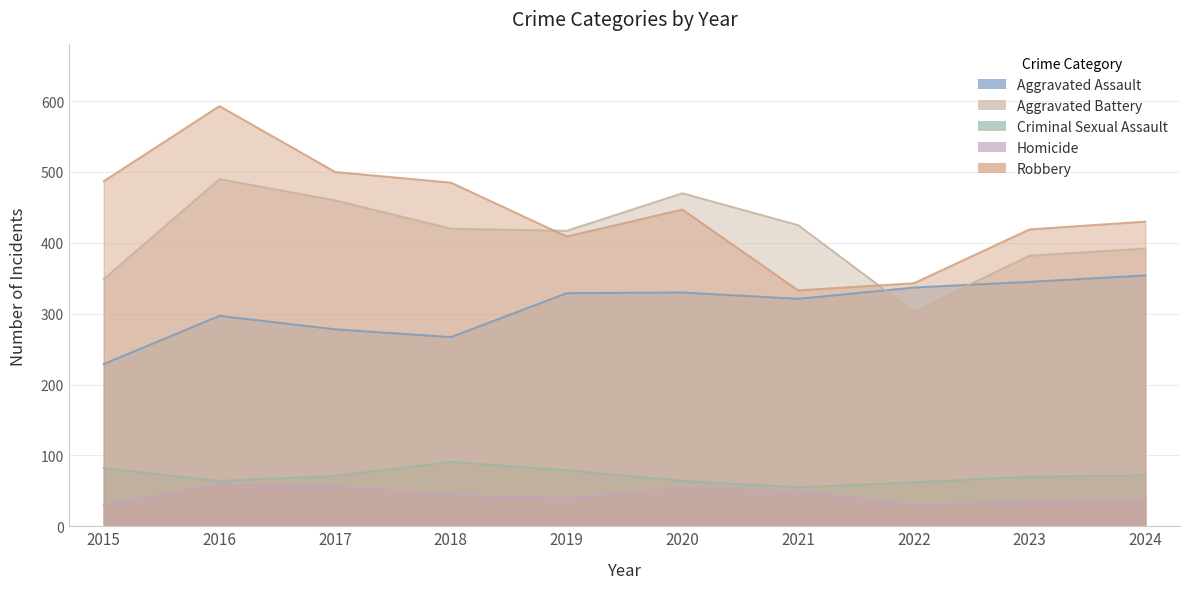

Rank the series at 2021 from highest to lowest value.

Aggravated Battery, Robbery, Aggravated Assault, Criminal Sexual Assault, Homicide